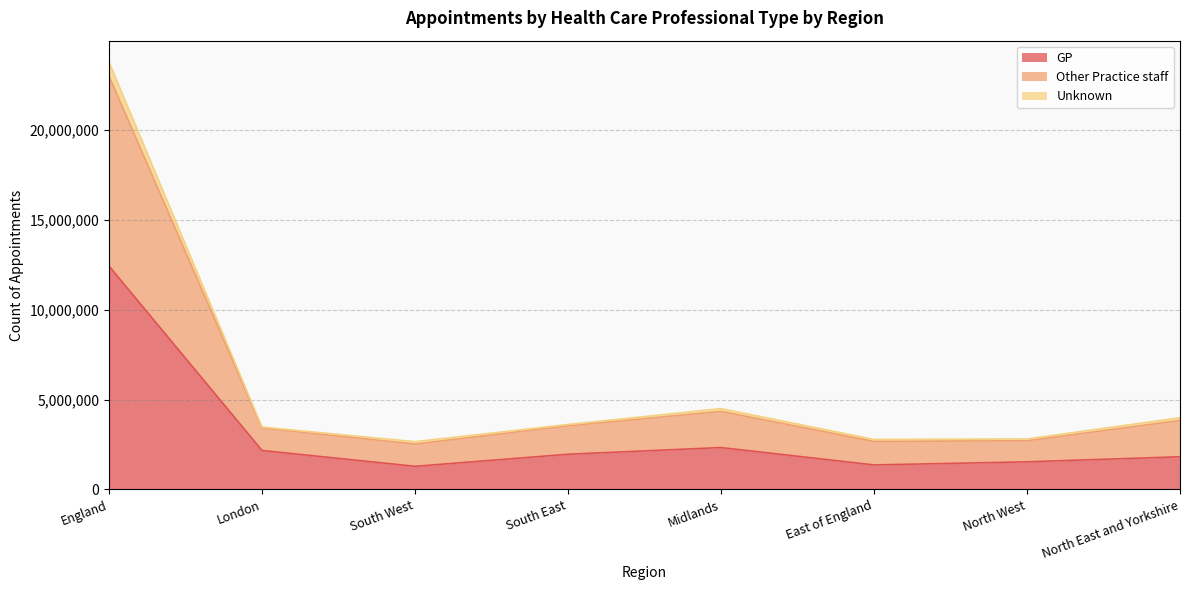

Is it true that GP equals 1359675 at East of England?

True